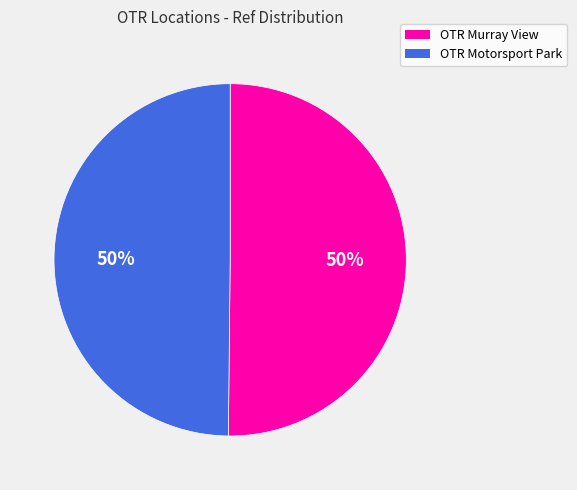

To the nearest percent, what is the combined percentage of OTR Murray View and OTR Motorsport Park?

100%